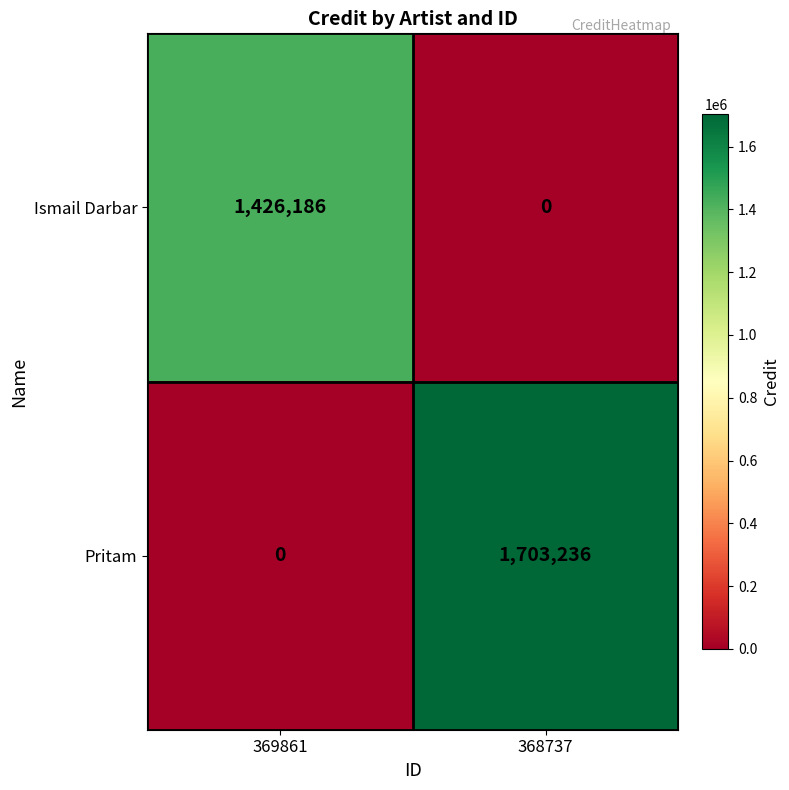

Is the value of Ismail Darbar at 369861 greater than the value of Pritam at 368737?

No